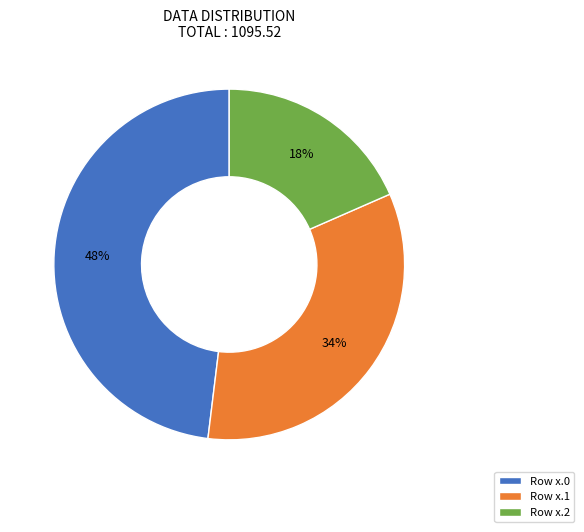

Rank the categories by value from highest to lowest.

Row x.0, Row x.1, Row x.2